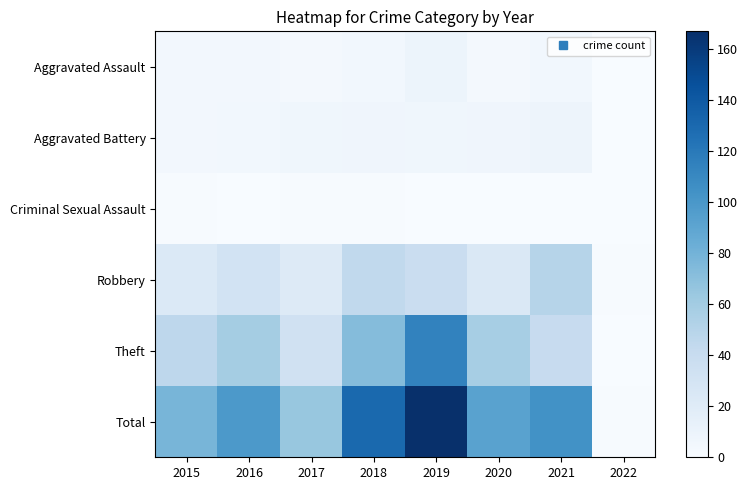

Which has a higher value, 2015 or 2017?

2015